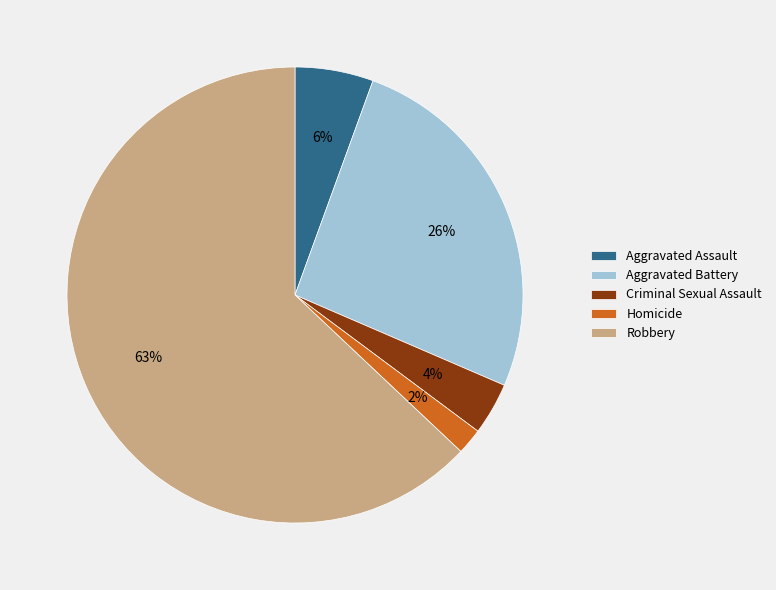

To the nearest percent, what is the difference between the Aggravated Battery and Criminal Sexual Assault slice percentages?

22%